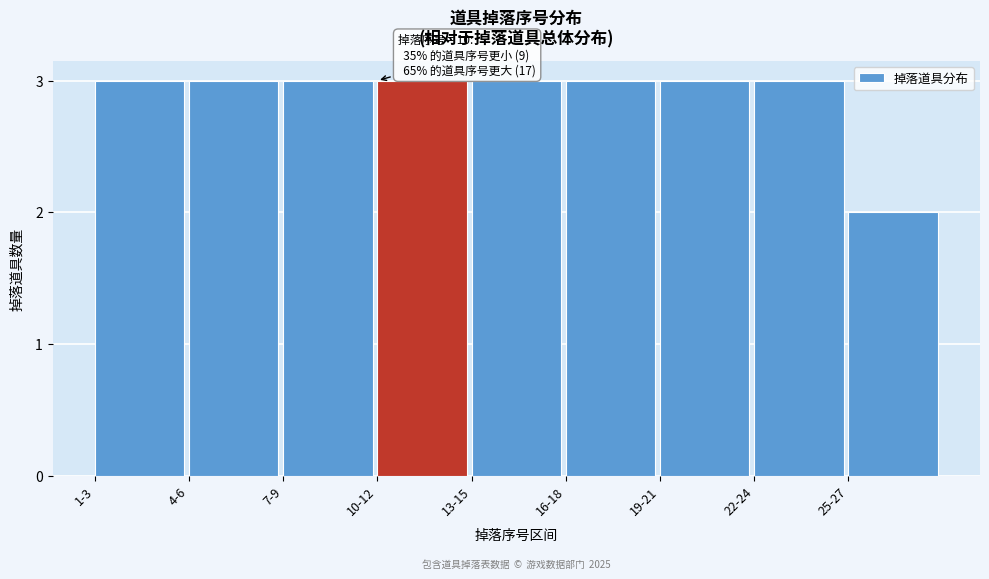

Reading left to right, extract all data points from this chart.

1-3=3	4-6=3	7-9=3	10-12=3	13-15=3	16-18=3	19-21=3	22-24=3	25-27=2